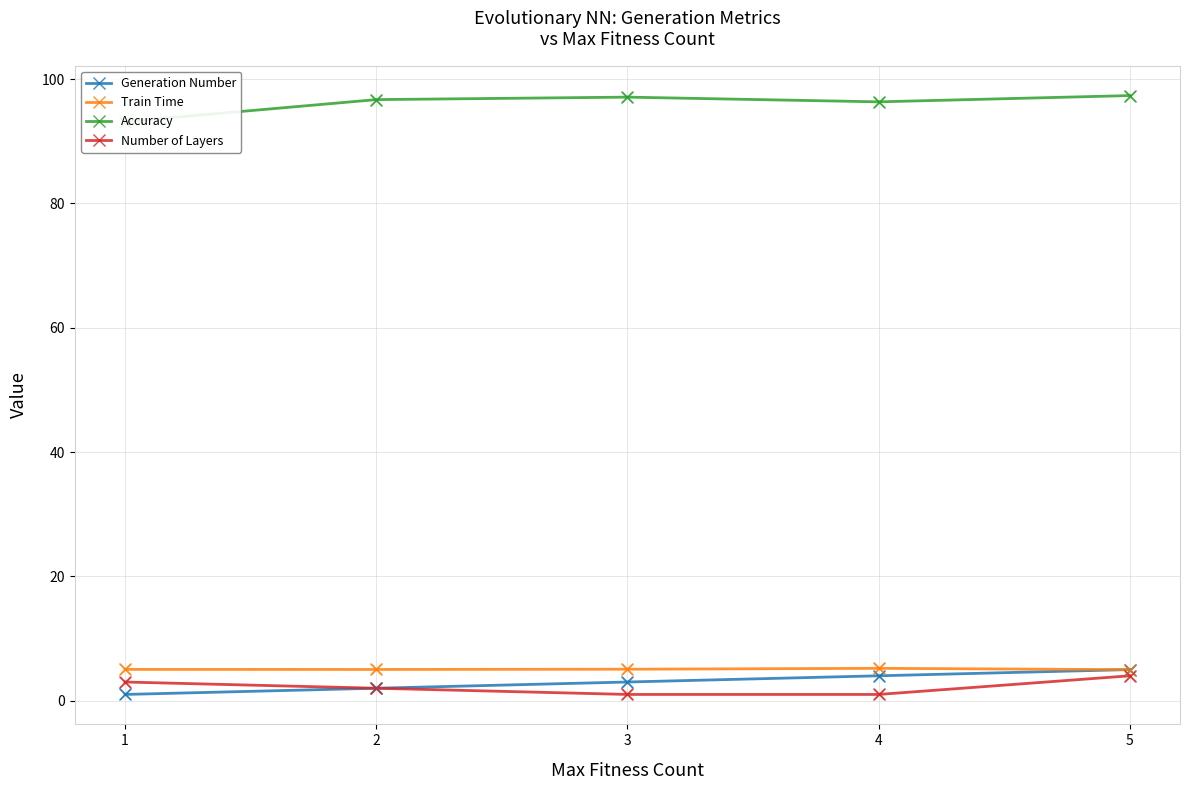

Which series reaches the minimum Y coordinate?

Generation Number